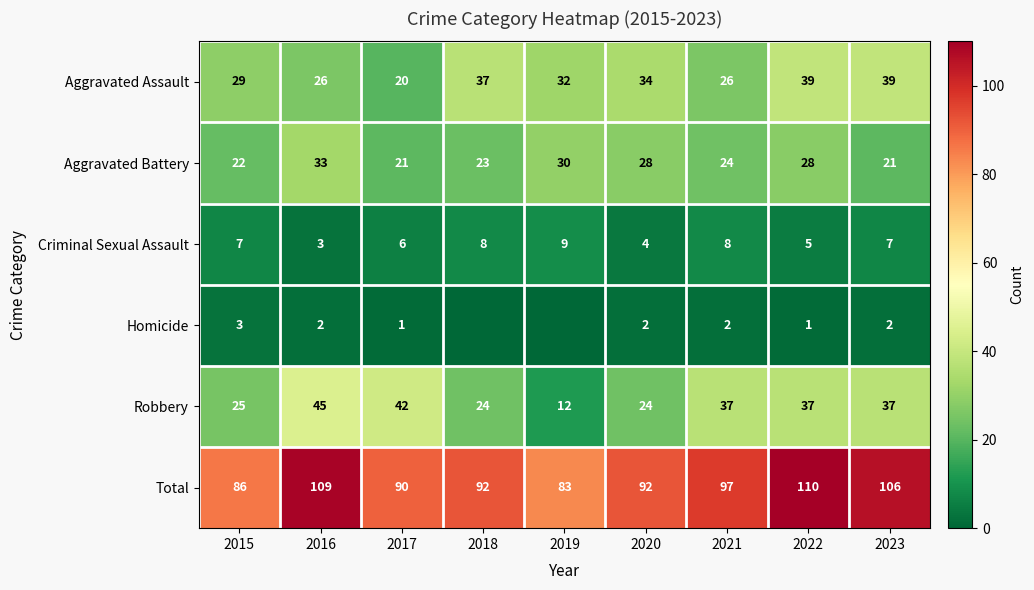

What is the sum of the Aggravated Assault values at 2019 and 2020?

66